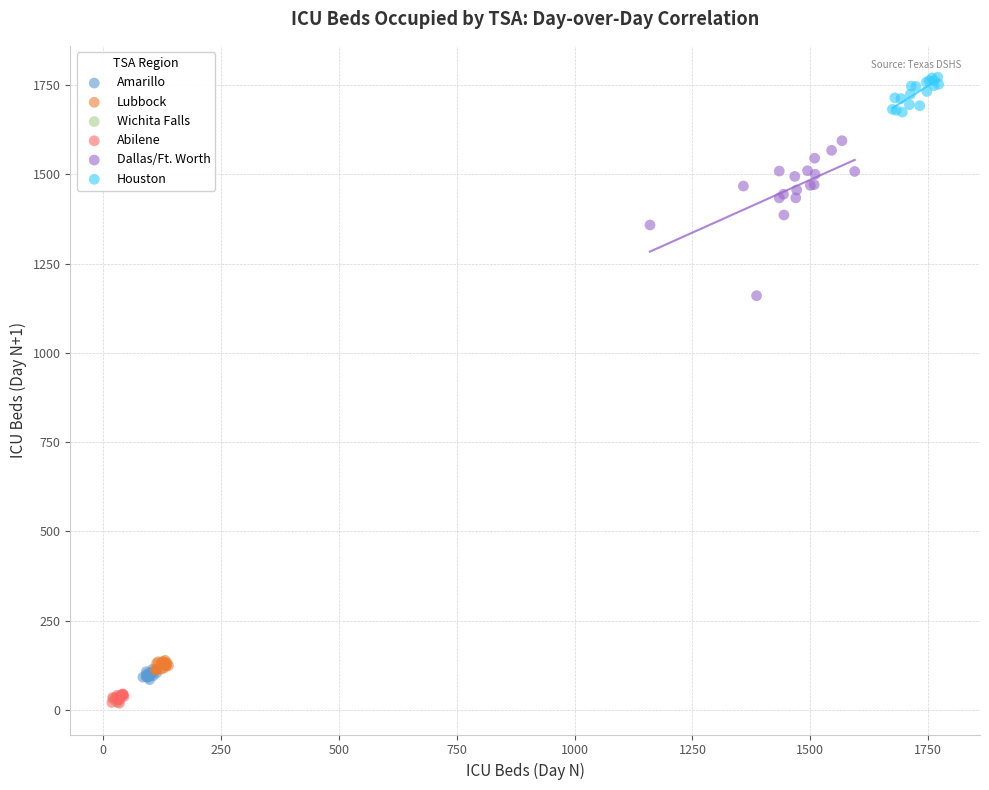

Which series has the largest Y range (max minus min)?

Dallas/Ft. Worth